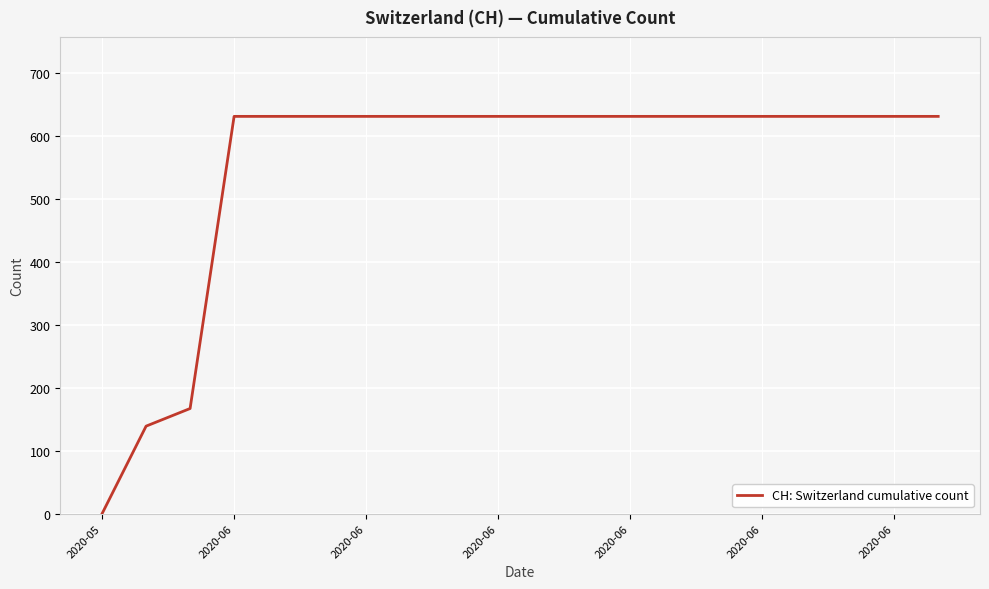

What is the maximum value shown in the chart?

631